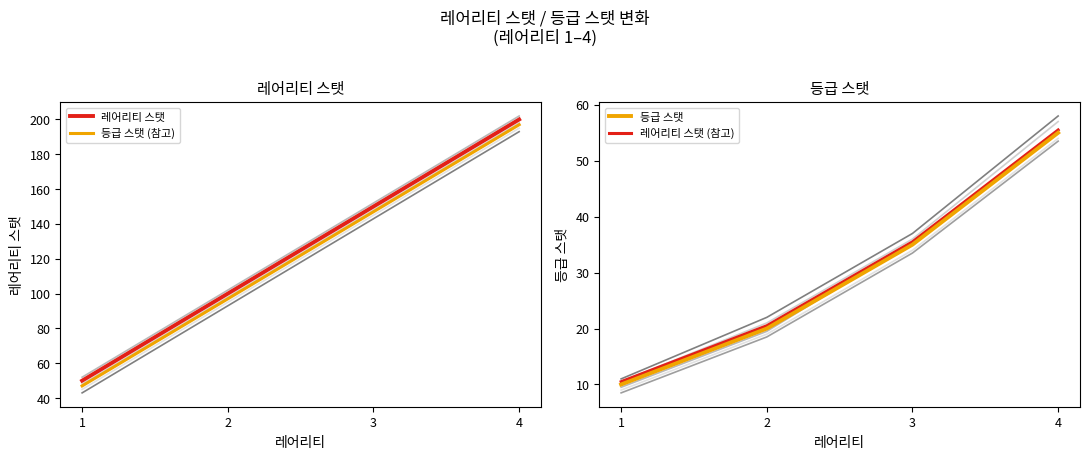

At which label is 레어리티 스탯 closest to 125?

2